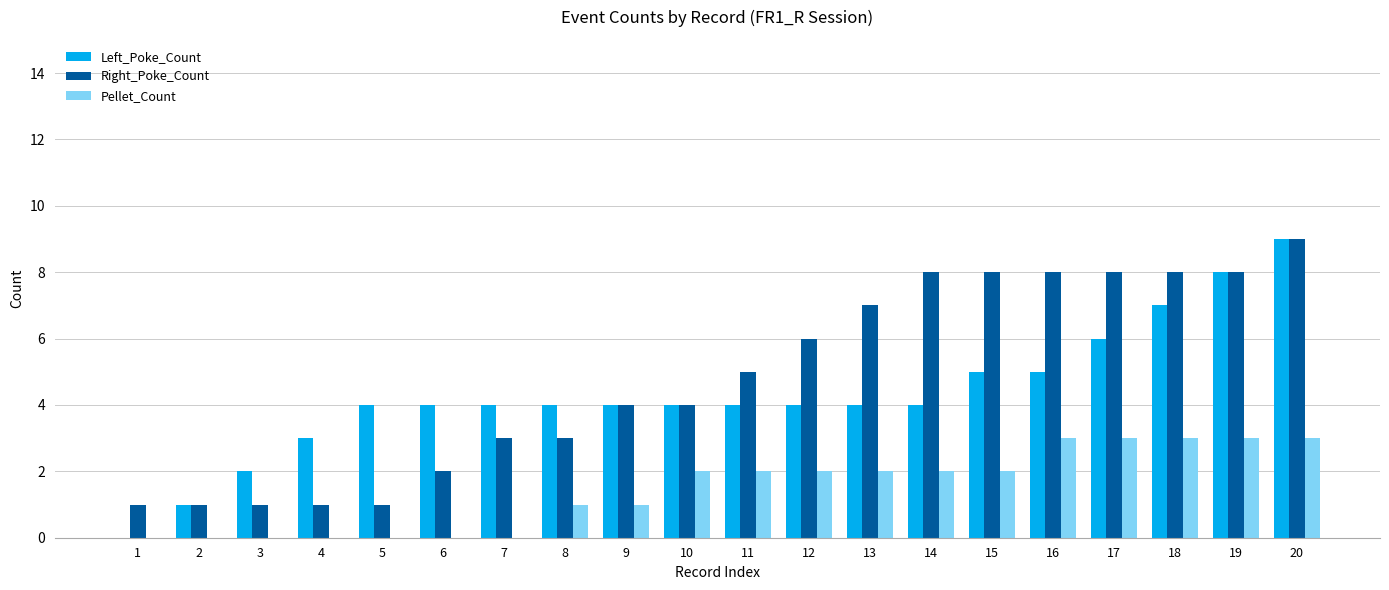

Reading left to right, what are all the values shown in this chart?

Left_Poke_Count: 0	1	2	3	4	4	4	4	4	4	4	4	4	4	5	5	6	7	8	9
Right_Poke_Count: 1	1	1	1	1	2	3	3	4	4	5	6	7	8	8	8	8	8	8	9
Pellet_Count: 0	0	0	0	0	0	0	1	1	2	2	2	2	2	2	3	3	3	3	3